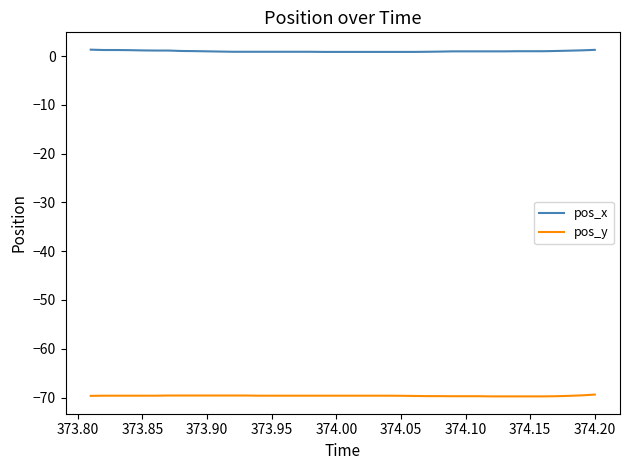

Which series has the largest total across all categories?

pos_x